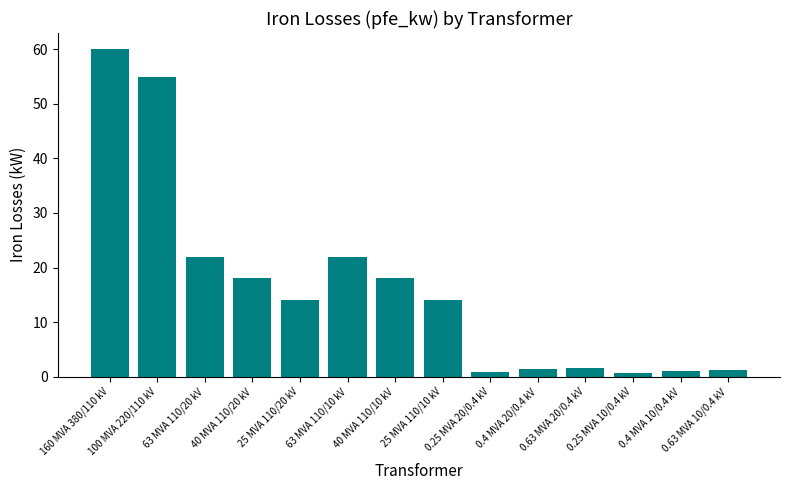

At which label does the data first exceed 14?

160 MVA 380/110 kV